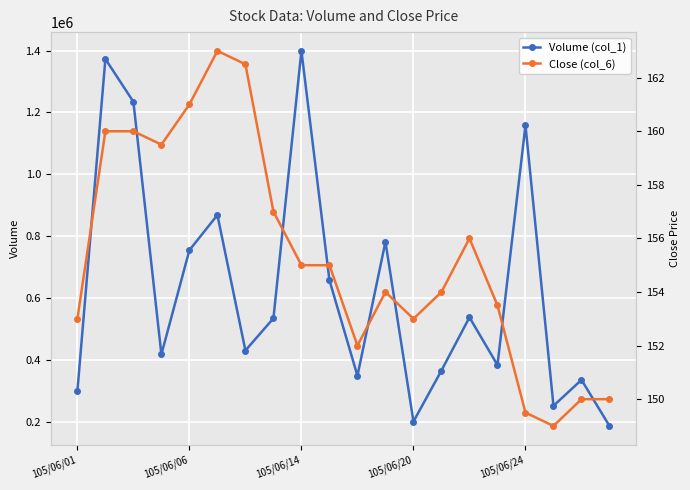

At which label is Volume (col_1) closest to 793150?

11